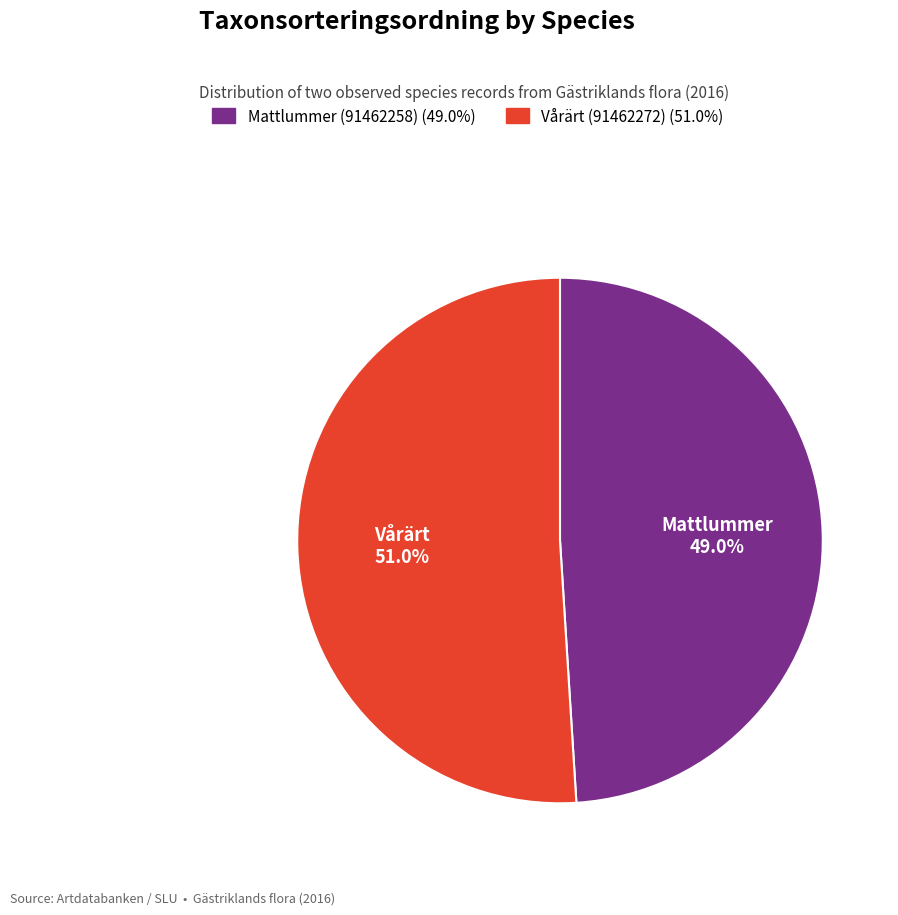

To the nearest percent, what portion does Vårärt (91462272) represent?

51%